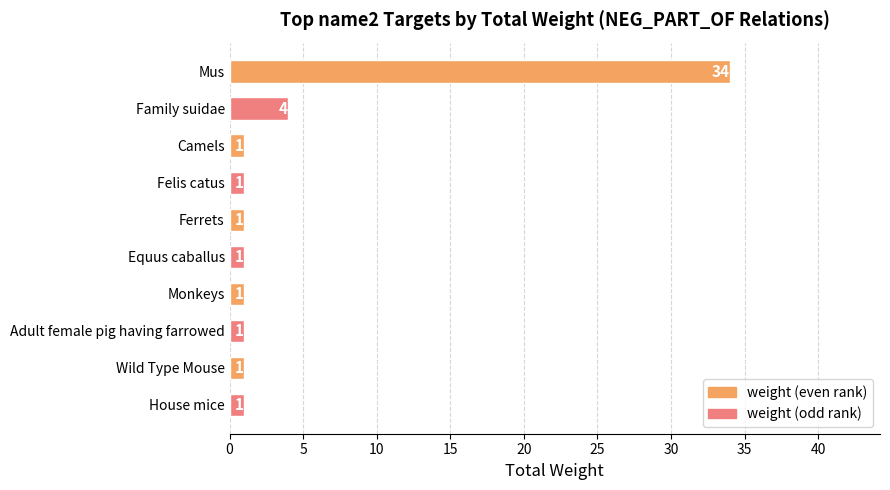

What is the difference between the maximum and second lowest values?

33